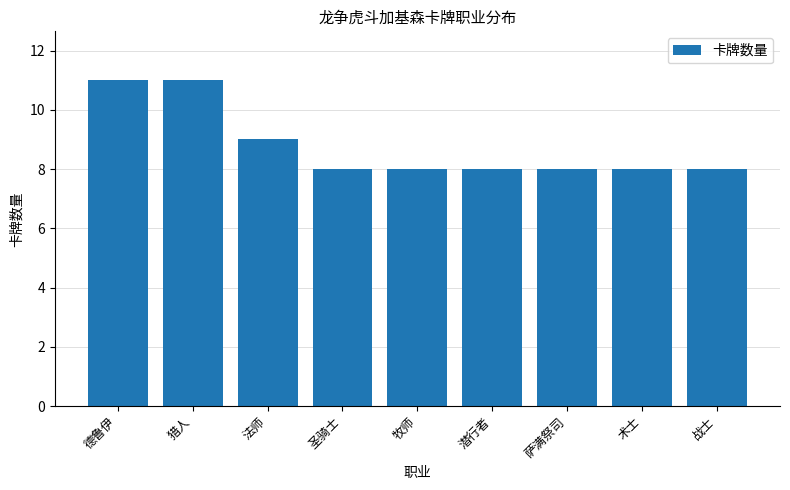

What is the smallest value displayed?

8